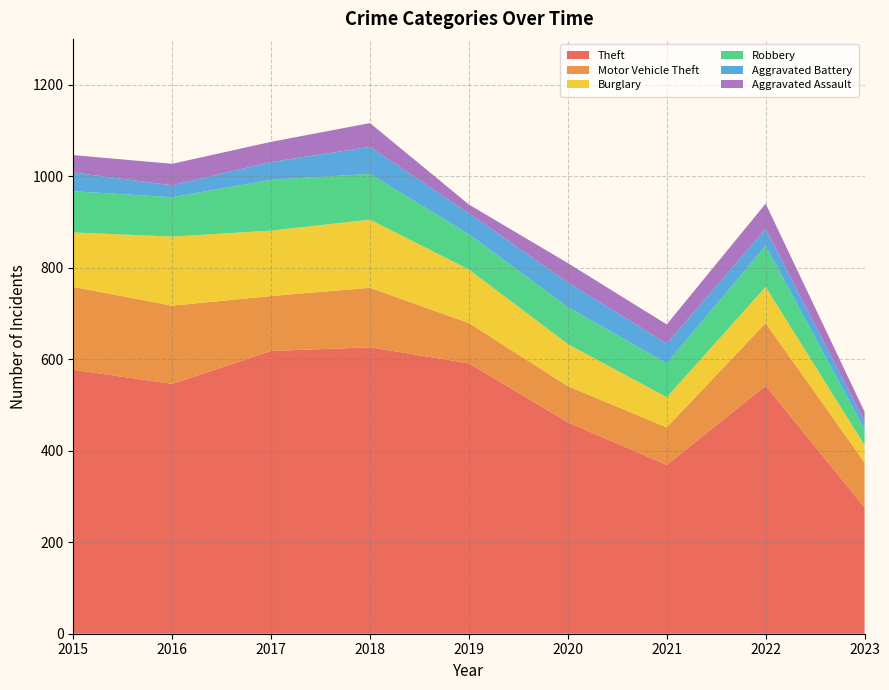

Reading left to right, what are all the values shown in this chart?

Theft: 577	546	618	626	591	462	369	542	276
Motor Vehicle Theft: 181	171	120	130	88	79	82	137	98
Burglary: 119	151	143	149	117	92	66	79	38
Robbery: 90	86	111	100	77	81	74	90	35
Aggravated Battery: 41	26	39	59	46	54	43	37	17
Aggravated Assault: 38	47	44	52	19	42	42	55	21